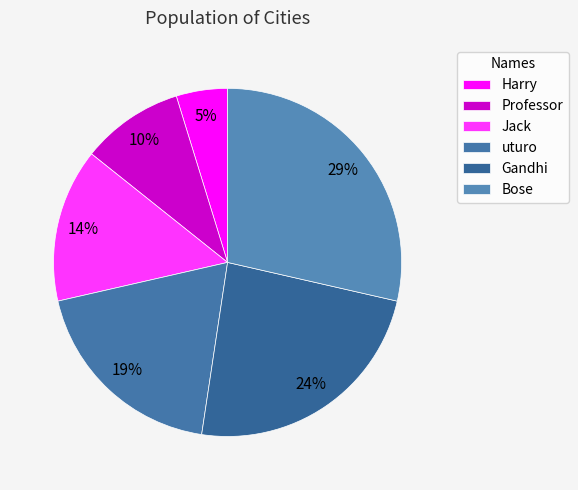

Count the number of slices in the pie.

6